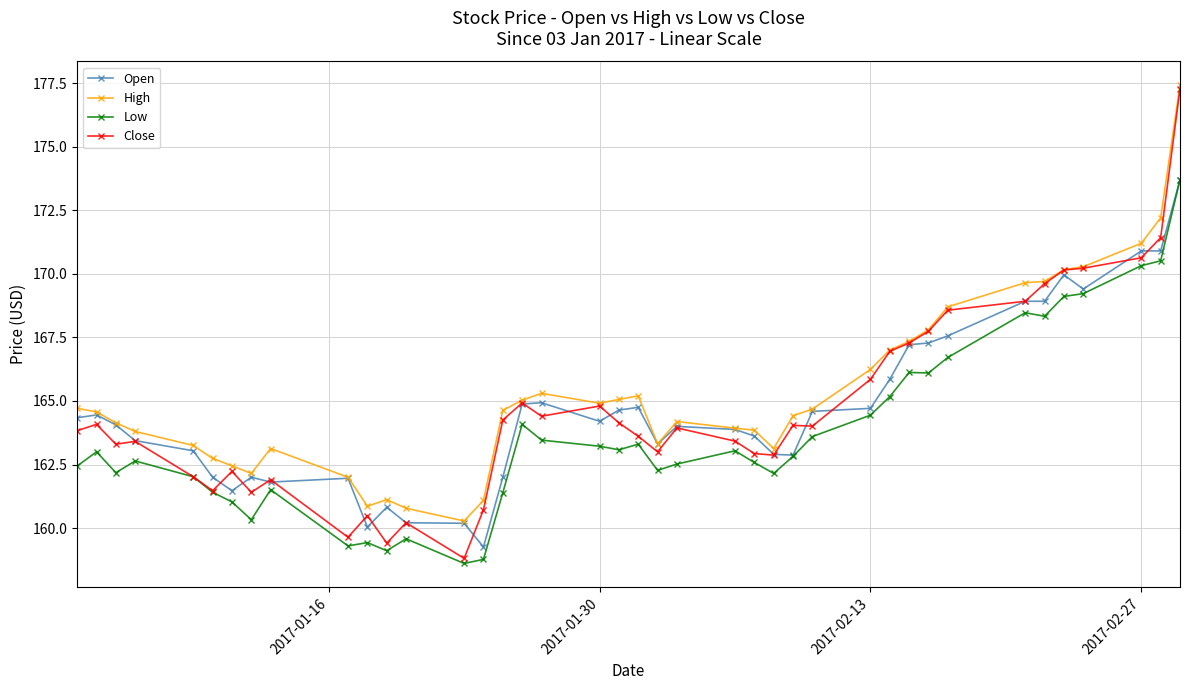

True or false: High and Low cross at least once.

False